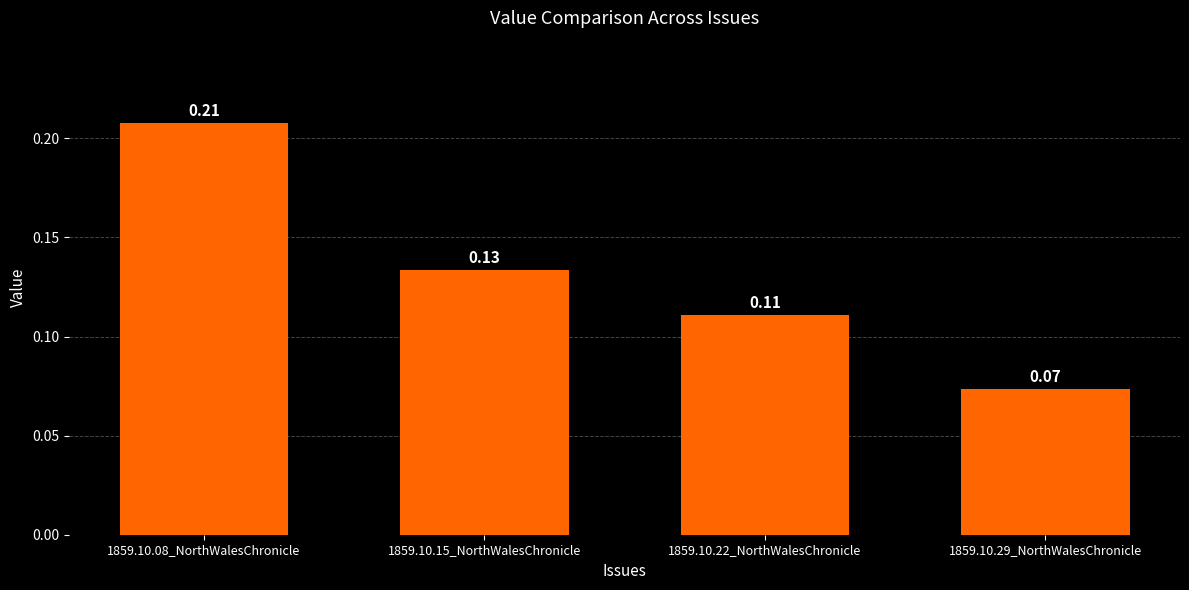

At which category does the chart reach its peak across all series?

1859.10.08_NorthWalesChronicle